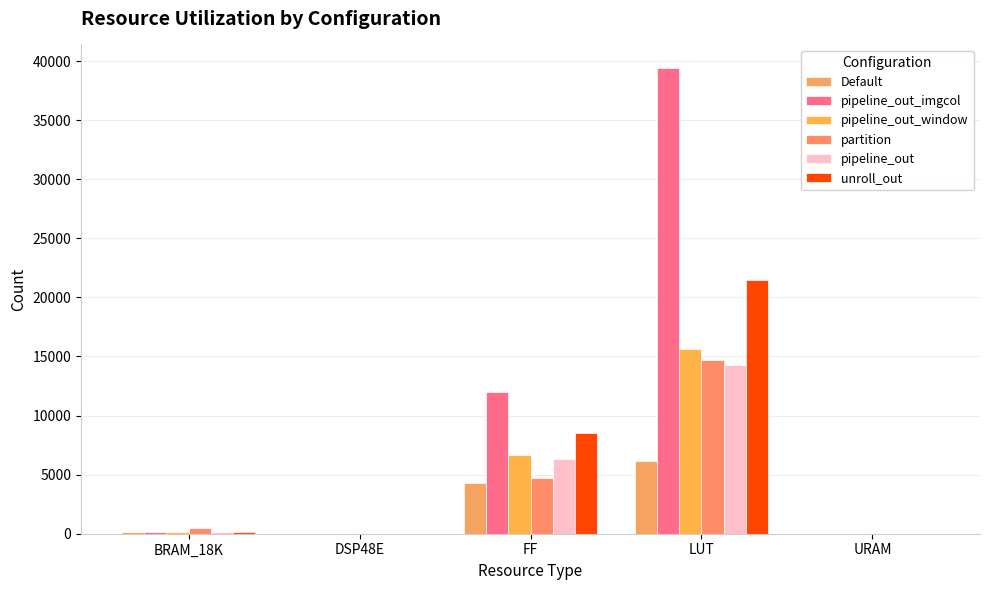

What is the difference between the maximum and second lowest values in the pipeline_out_window series?

15636